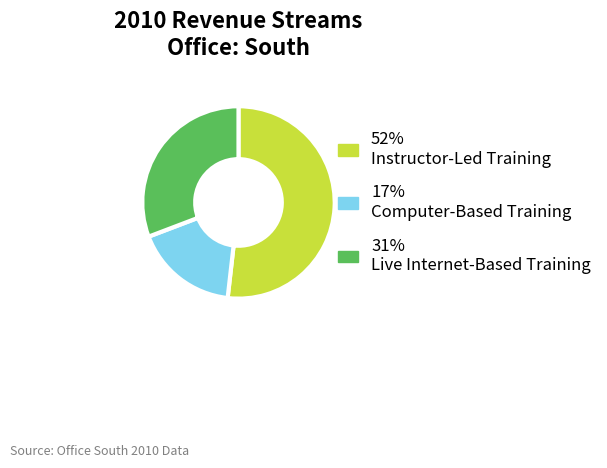

Is there any slice that represents more than half of the pie?

Yes